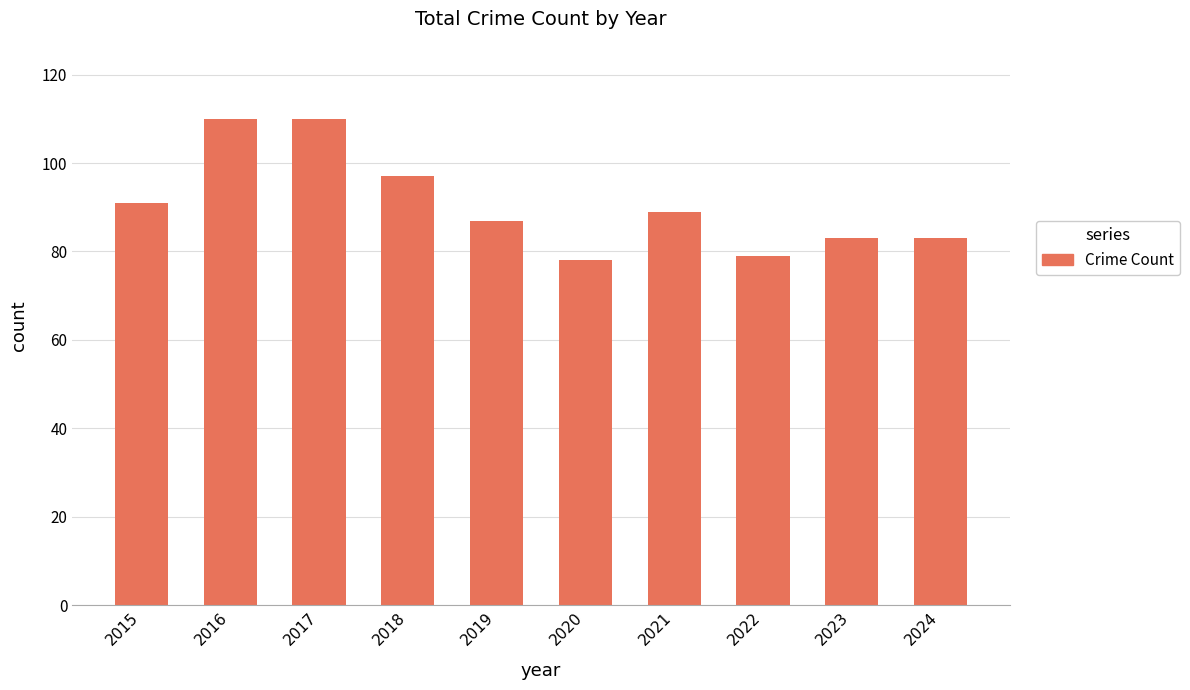

At which label does the data first exceed 89?

2015